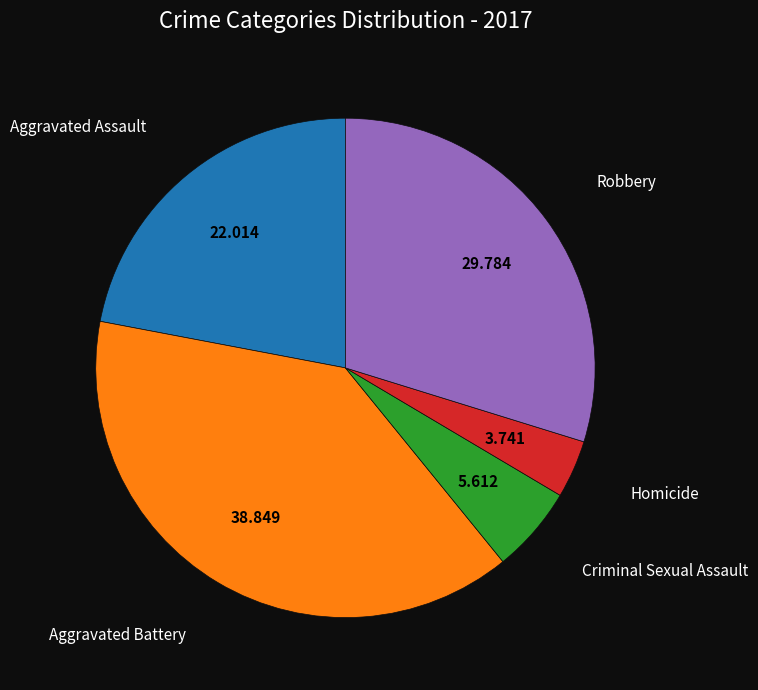

Is there any slice that represents more than half of the pie?

No